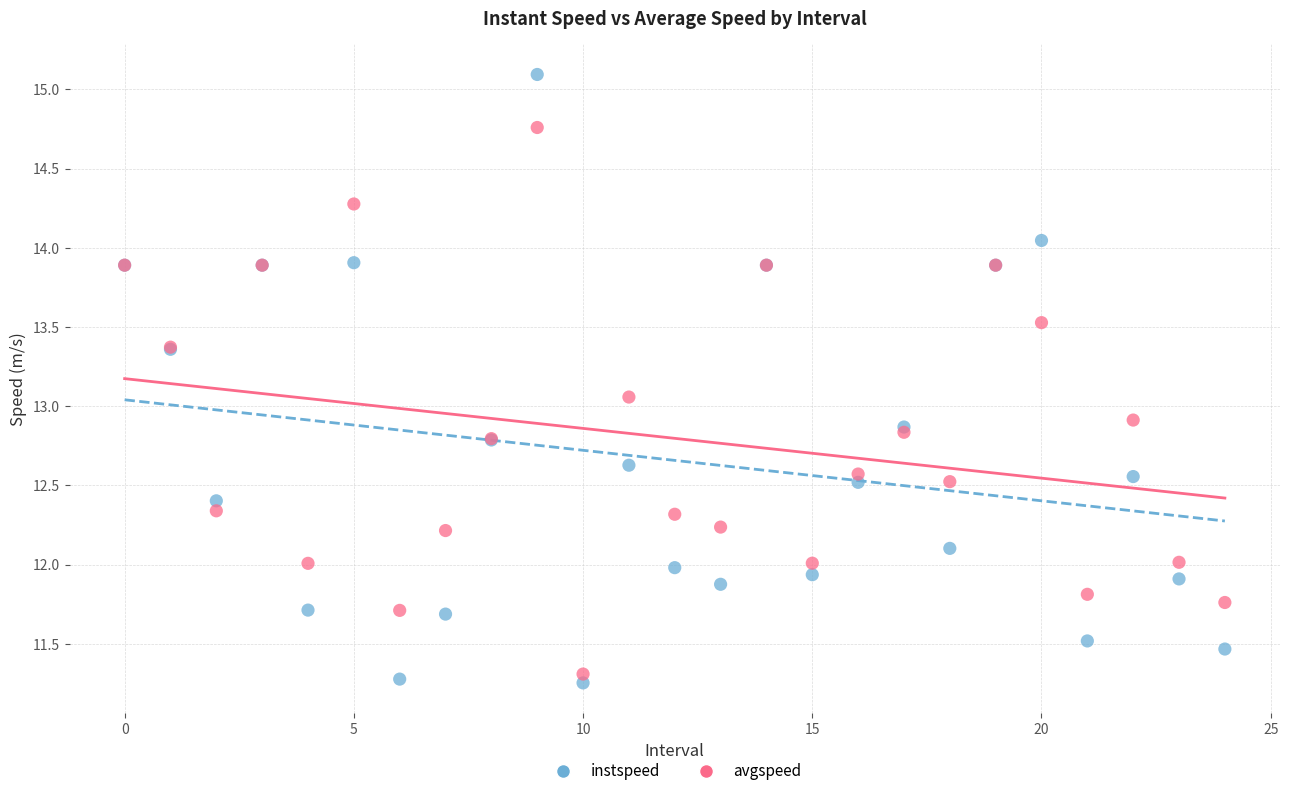

Which series has the widest spread of Y values?

instspeed